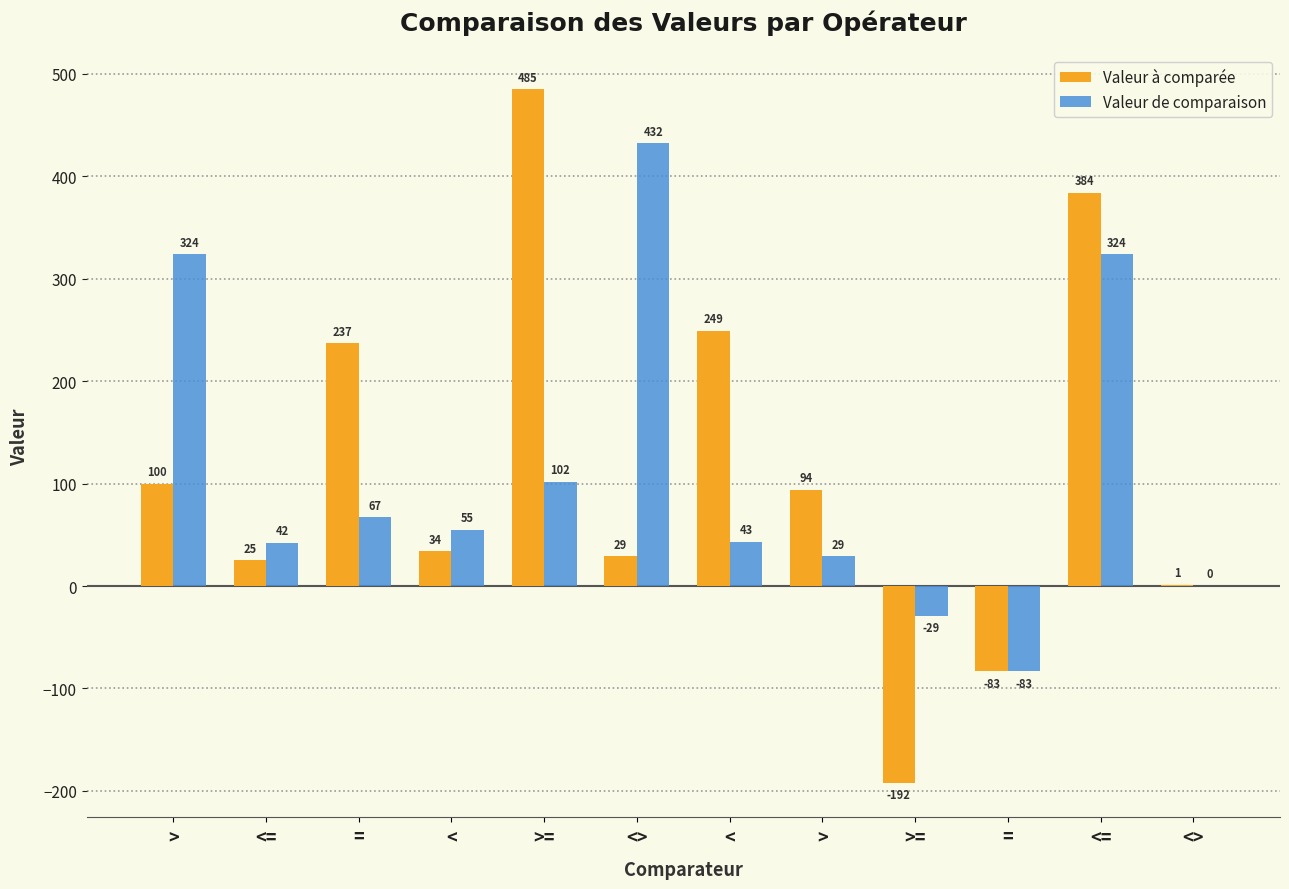

What is the minimum value shown in the chart?

-192